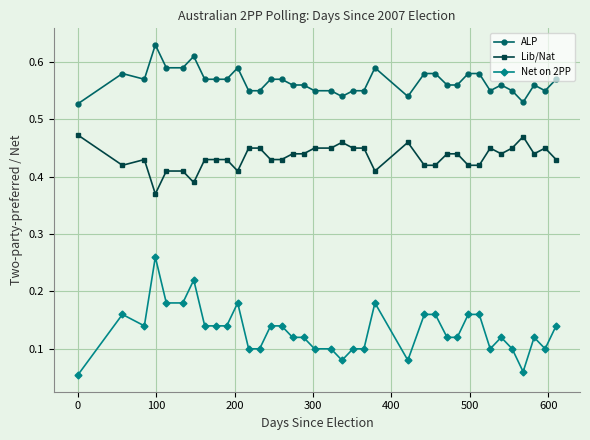

Which series has the widest spread of values?

Net on 2PP